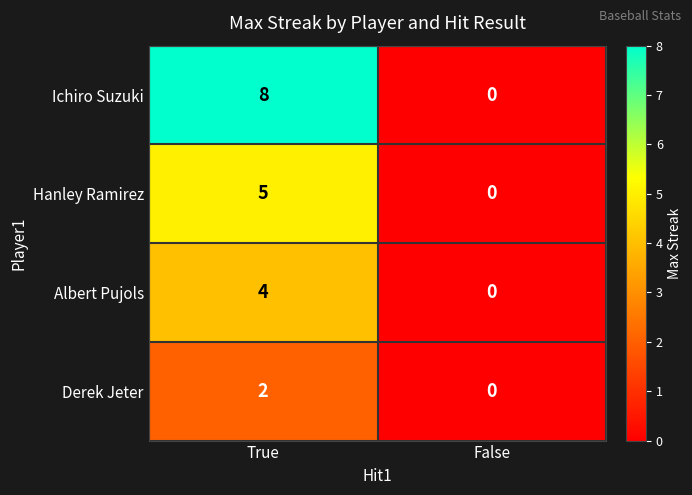

The Ichiro Suzuki series shows -4 at False. True or false?

False